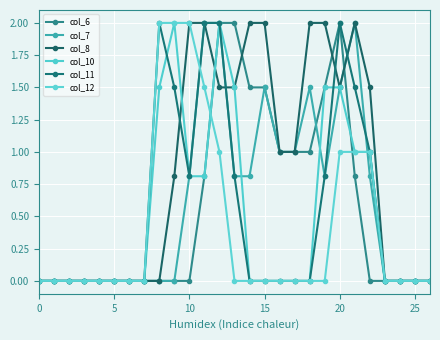

Reading left to right, list all the values displayed in this chart.

col_6: 0.0	0.0	0.0	0.0	0.0	0.0	0.0	0.0	0.0	0.0	0.0	0.8	2.0	2.0	1.5	1.5	1.0	1.0	1.0	1.5	2.0	0.8	0.0	0.0	0.0	0.0	0.0
col_7: 0.0	0.0	0.0	0.0	0.0	0.0	0.0	0.0	0.0	0.0	0.8	2.0	2.0	0.8	0.8	1.5	1.0	1.0	1.5	0.8	1.5	2.0	0.8	0.0	0.0	0.0	0.0
col_8: 0.0	0.0	0.0	0.0	0.0	0.0	0.0	0.0	0.0	0.8	2.0	2.0	1.5	1.5	2.0	2.0	1.0	1.0	2.0	2.0	1.5	2.0	1.5	0.0	0.0	0.0	0.0
col_10: 0.0	0.0	0.0	0.0	0.0	0.0	0.0	0.0	1.5	2.0	0.8	0.8	2.0	1.5	0.0	0.0	0.0	0.0	0.0	1.5	1.5	1.0	1.0	0.0	0.0	0.0	0.0
col_11: 0.0	0.0	0.0	0.0	0.0	0.0	0.0	0.0	2.0	1.5	0.8	2.0	2.0	0.8	0.0	0.0	0.0	0.0	0.0	0.8	2.0	1.5	1.0	0.0	0.0	0.0	0.0
col_12: 0.0	0.0	0.0	0.0	0.0	0.0	0.0	0.0	2.0	2.0	2.0	1.5	1.0	0.0	0.0	0.0	0.0	0.0	0.0	0.0	1.0	1.0	1.0	0.0	0.0	0.0	0.0